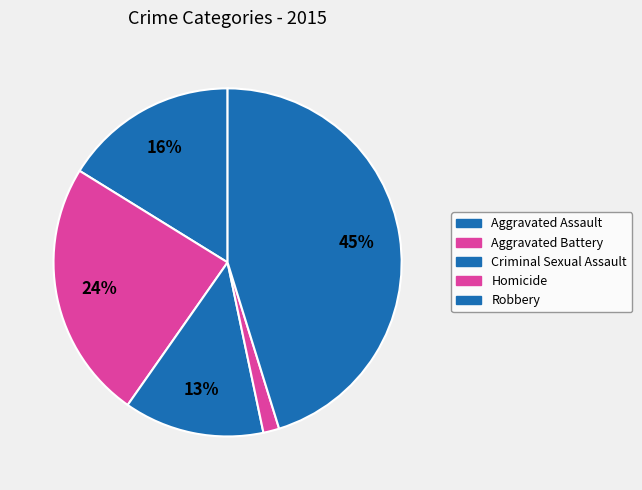

What is the change in value from Aggravated Assault to Homicide?

-238